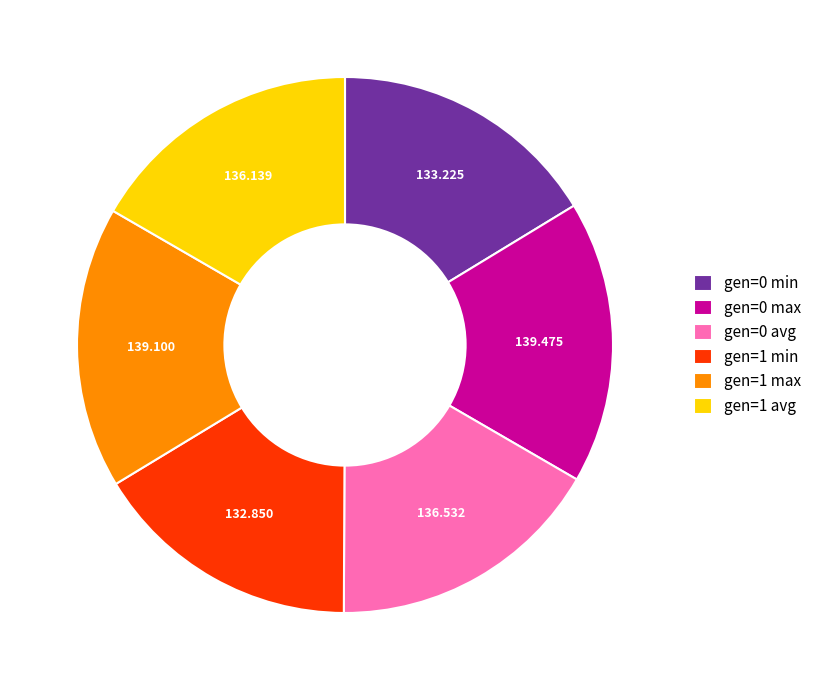

The gen=0 max slice represents 17% of the pie. True or false?

True